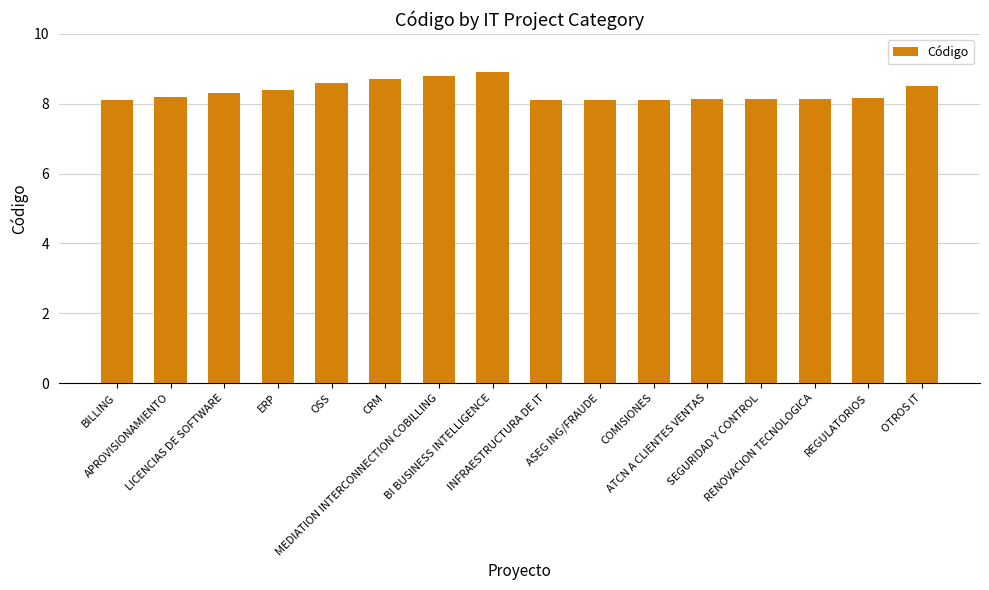

What is the minimum value shown in the chart?

8.1